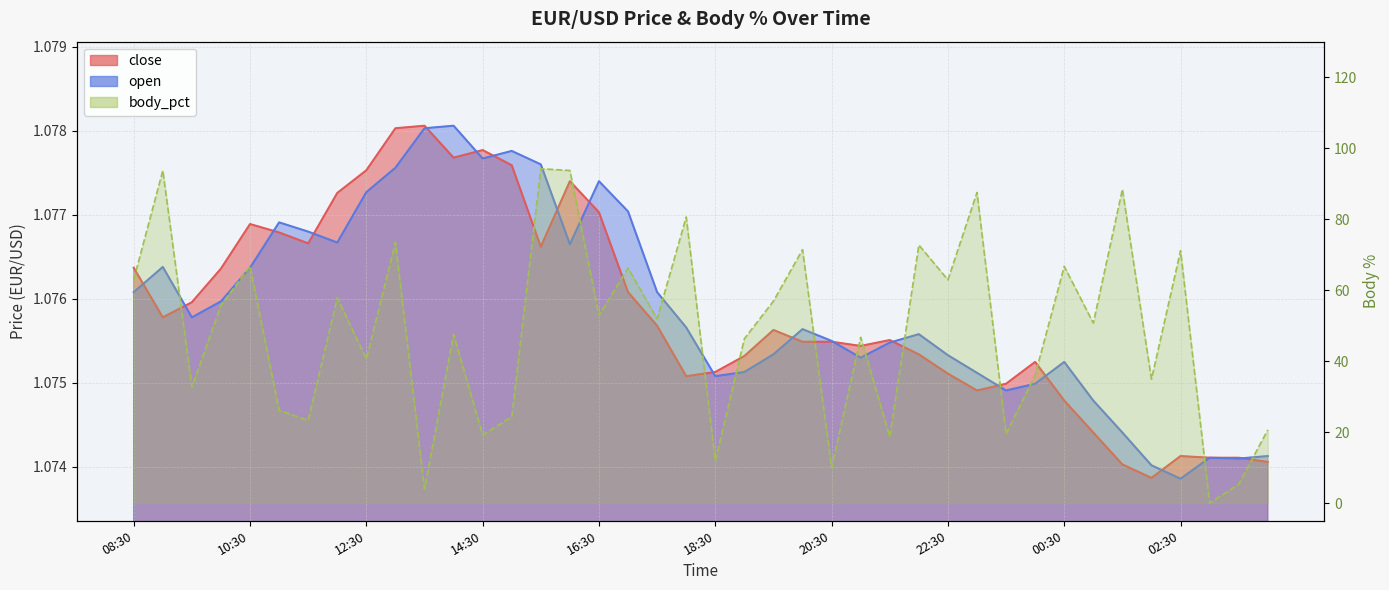

How many times do close and open cross each other?

17